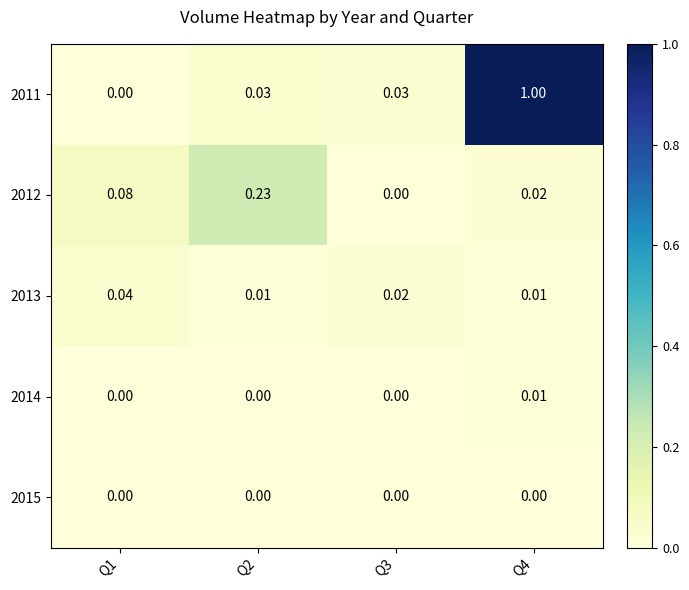

How many data points in 2014 are above 0?

1